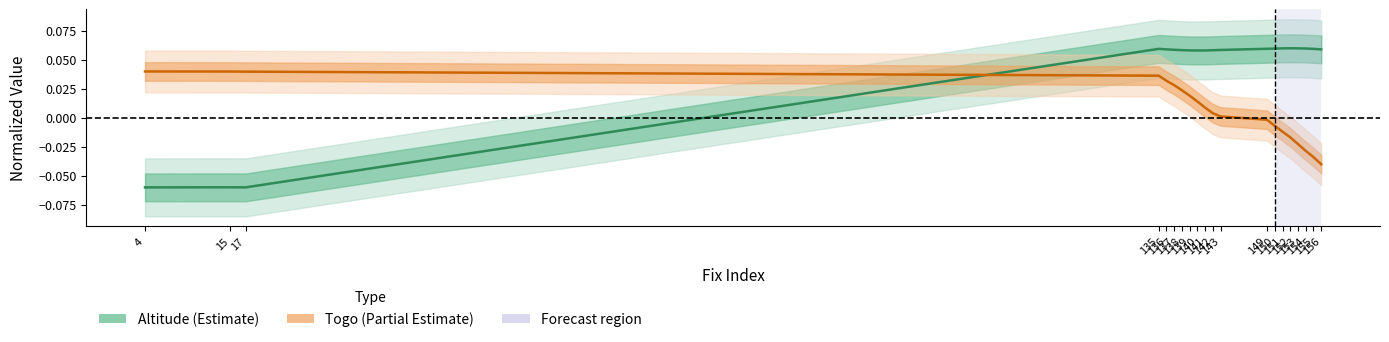

What is the sum of the Altitude (alt) values at 137 and 154?

0.1